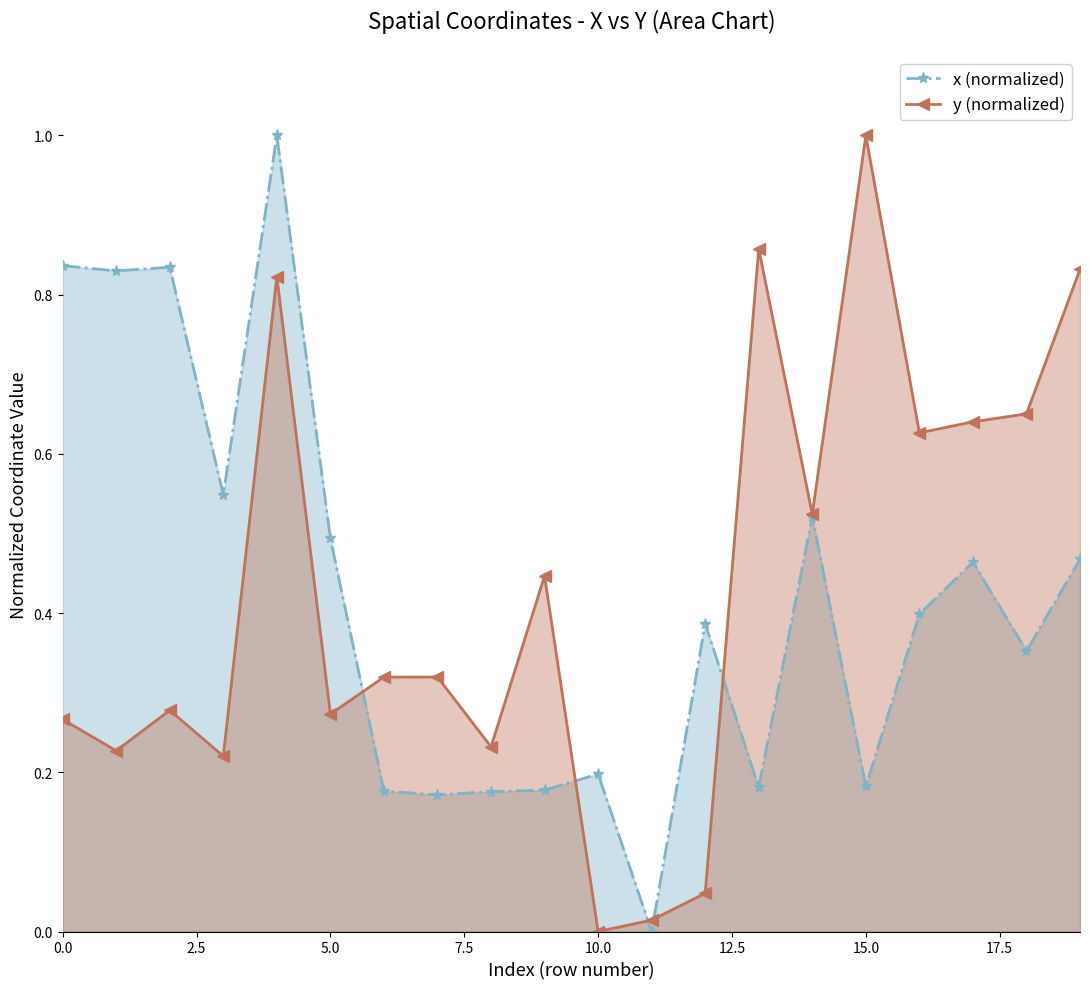

The value of y (normalized) at 12 is 0.0. True or false?

False